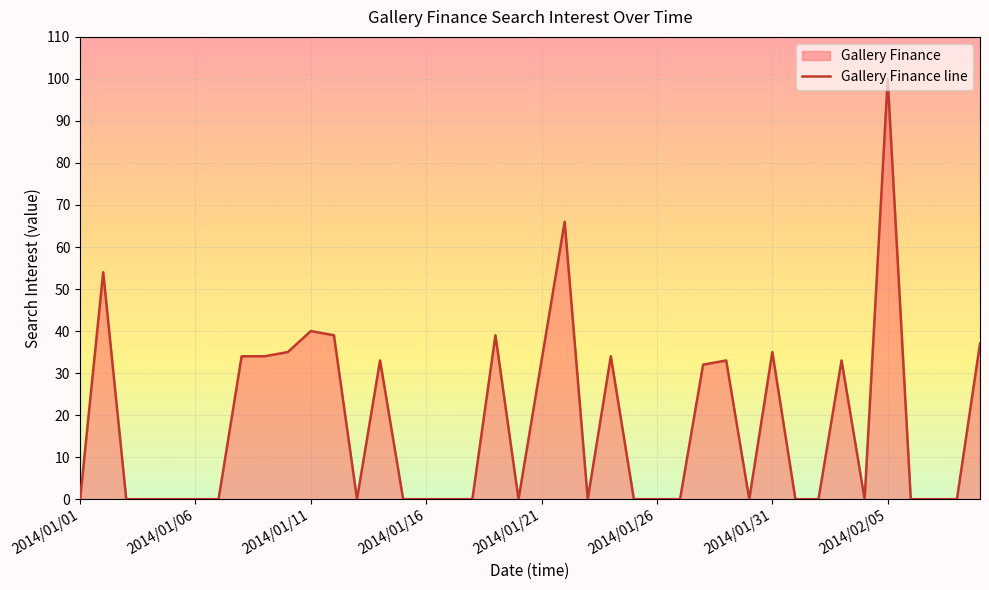

The value at 2014/01/04 is -35. True or false?

False